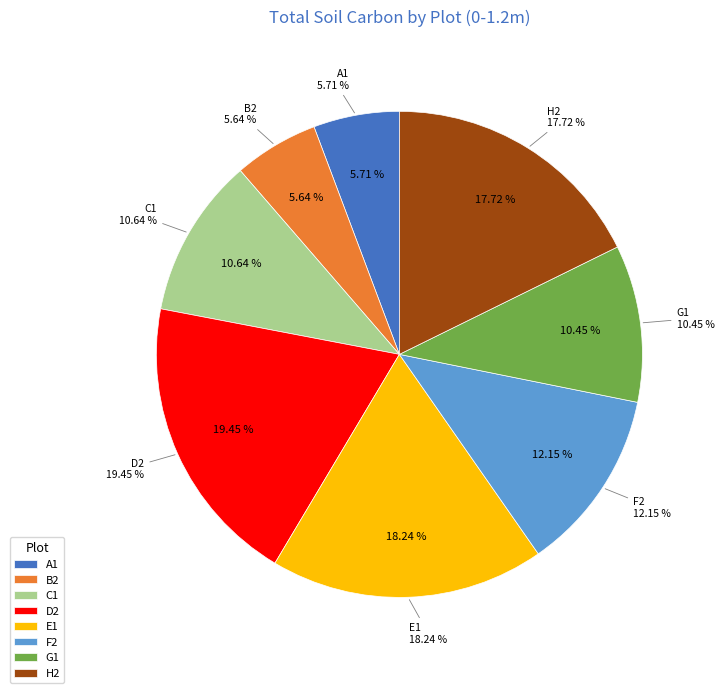

To the nearest percent, what percentage of the pie is D2?

19%